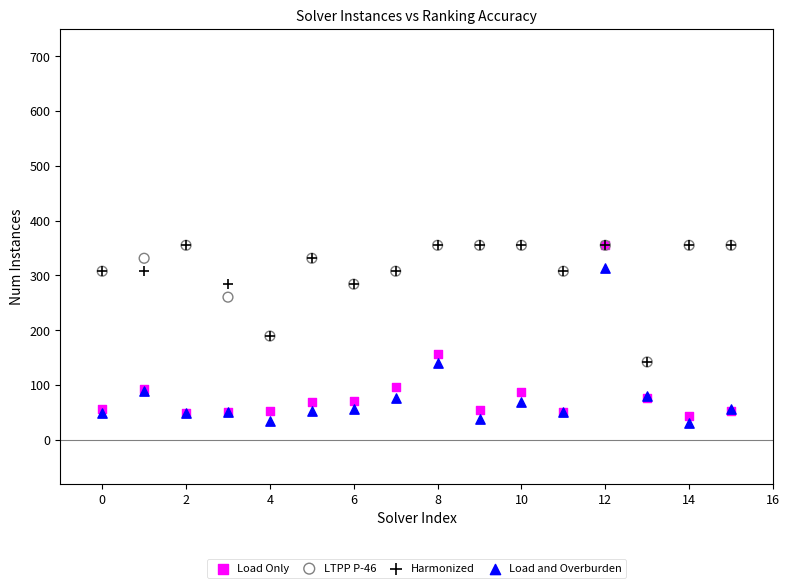

In the Harmonized series, what Y value is closest to 248?

284.0